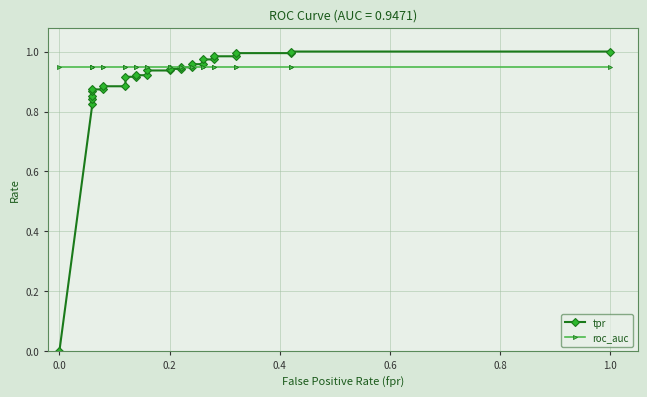

What is the value of the roc_auc point at the 24th from the left?

0.9